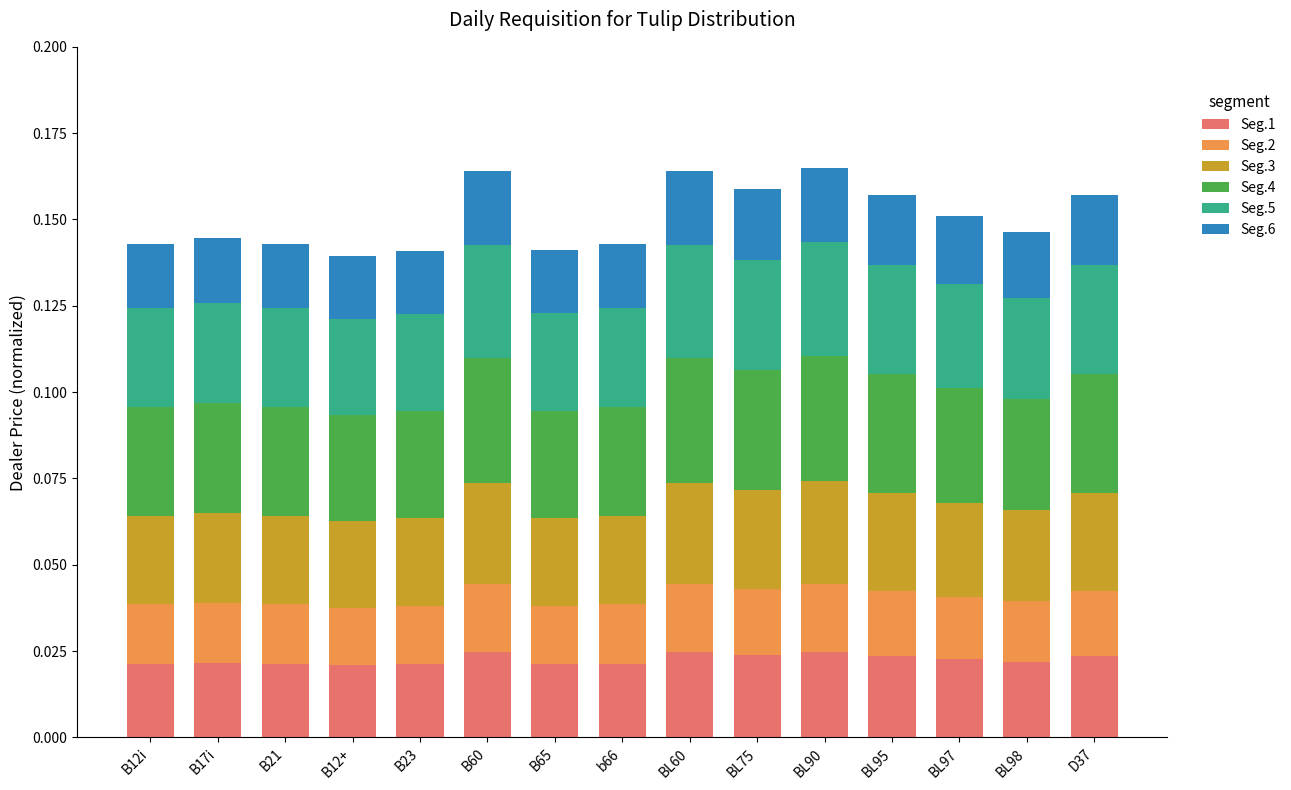

Which has a higher value, BL75 or D37?

BL75